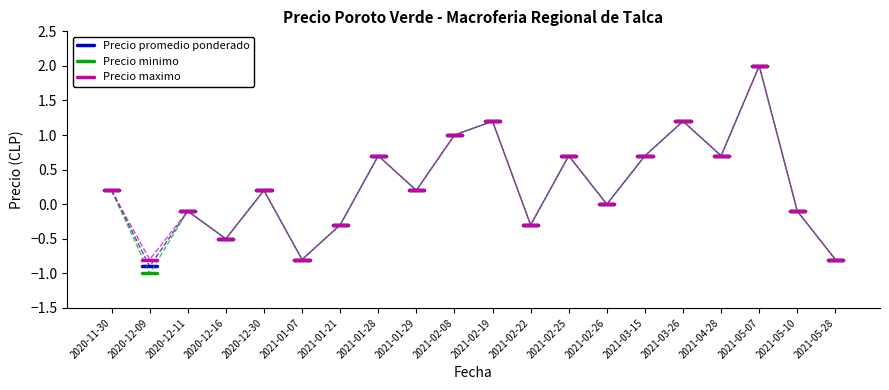

How many interior local valleys does the Precio minimo series have?

7